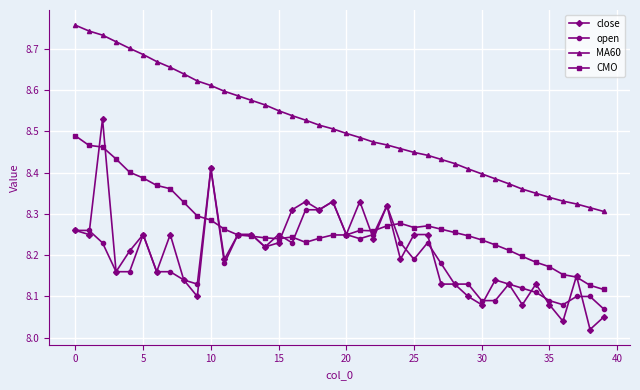

Which series has the largest total across all categories?

MA60